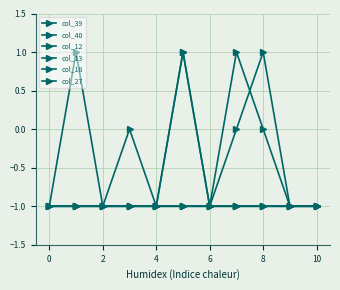

What is the average value of the col_18 series?

-1